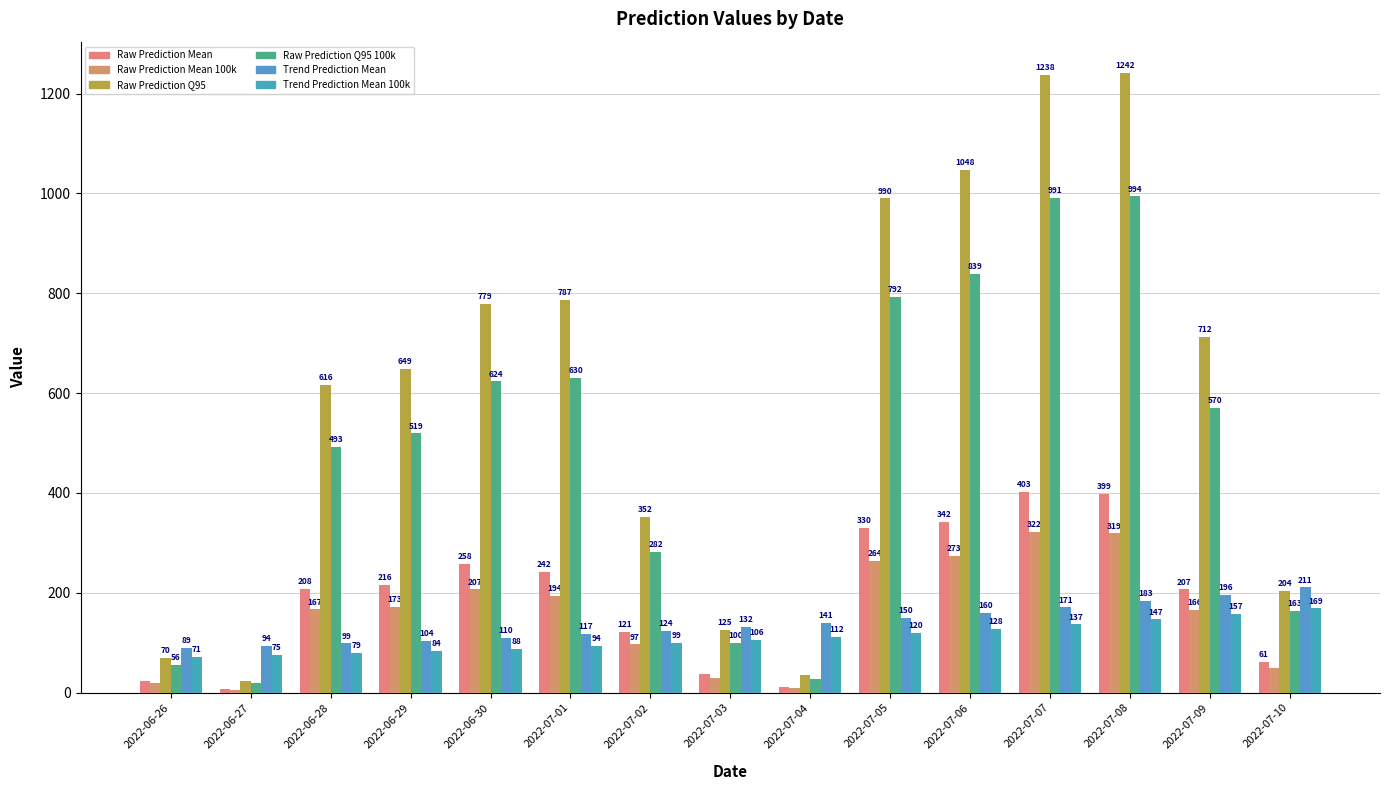

What is the label of the 13th bar from the right?

2022-06-28